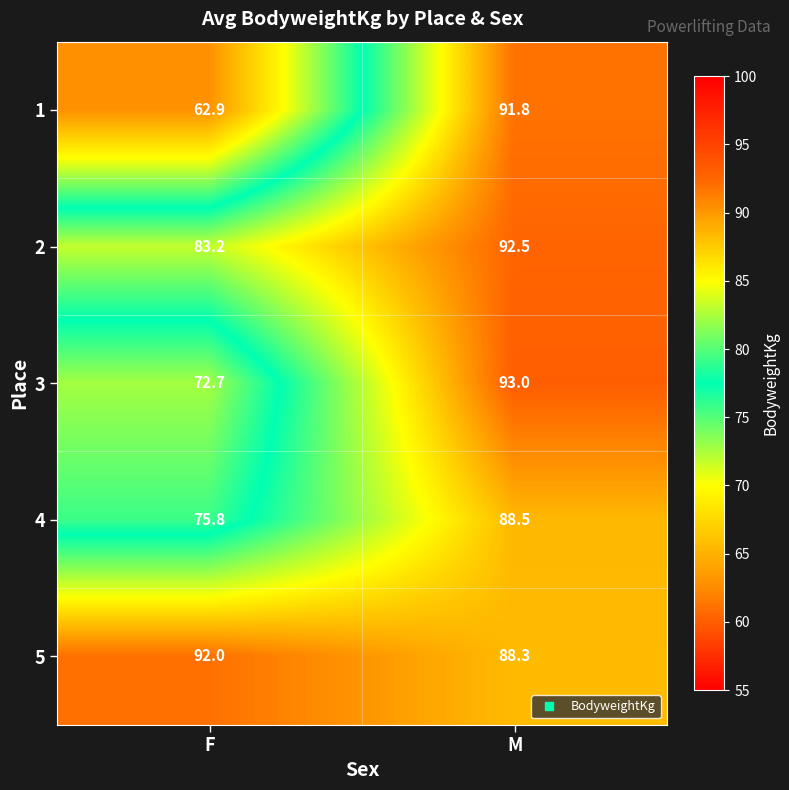

Which label corresponds to the smallest value in the chart?

F